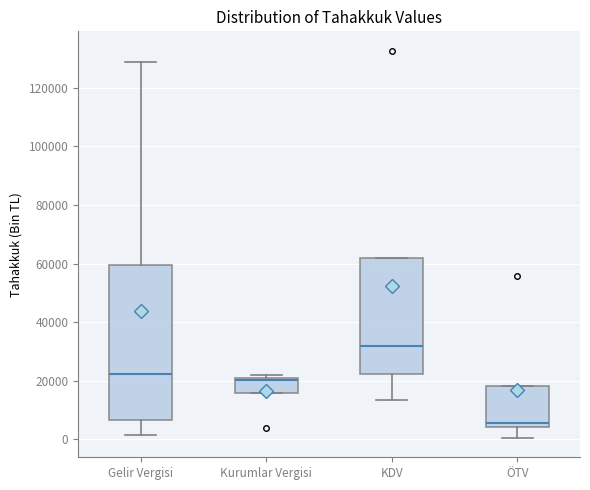

Where is the lower edge of the box for Kurumlar Vergisi on the y-axis? The values are not printed on the chart, so give them approximately, as read against the axis.

16000